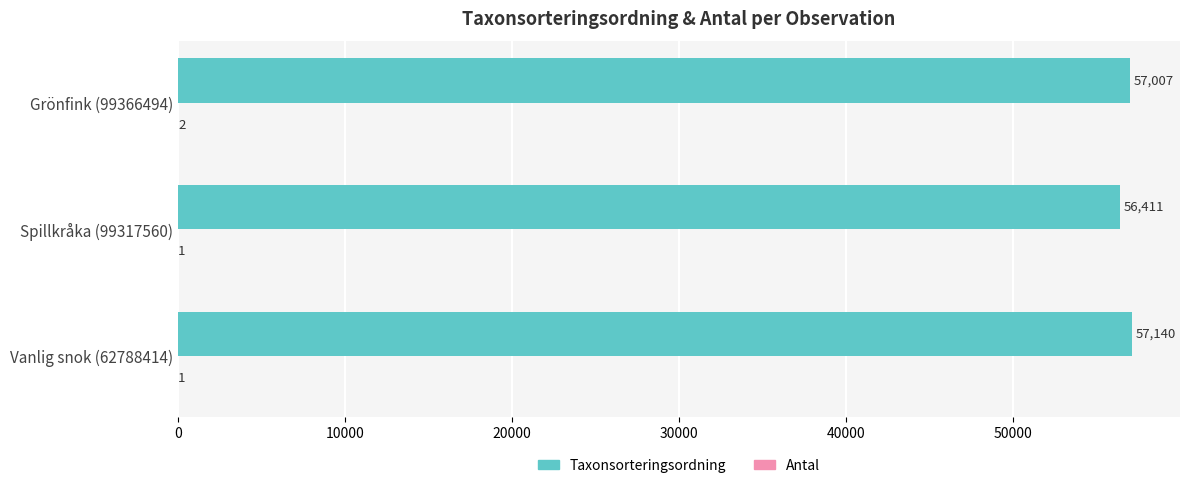

At which label is Taxonsorteringsordning closest to 56775?

Grönfink (99366494)